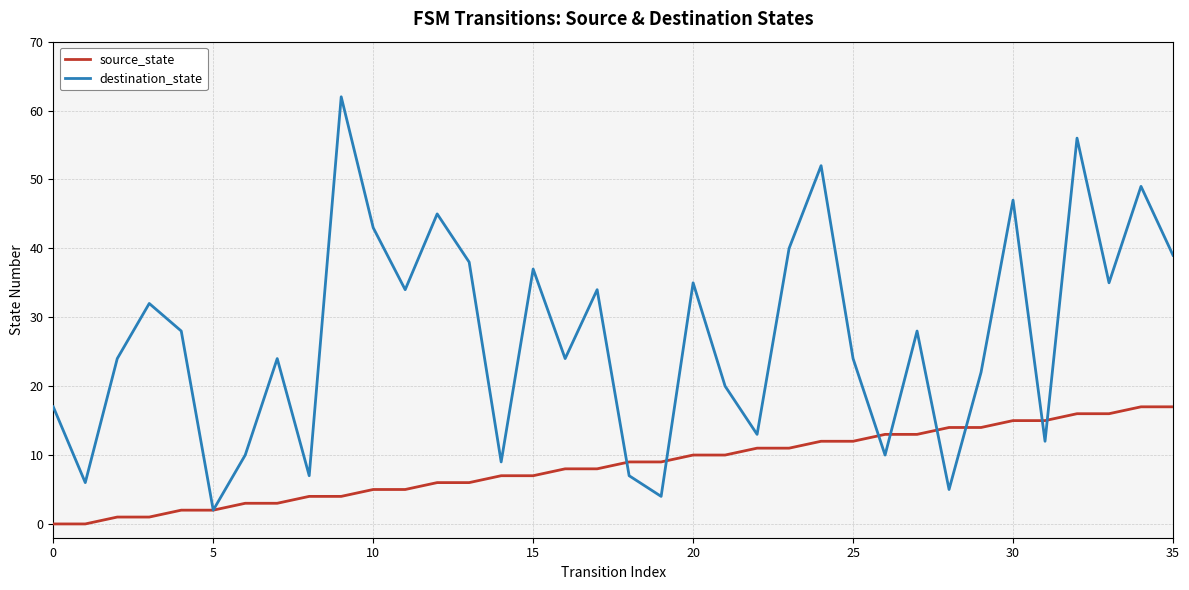

Which series has the largest total across all categories?

destination_state